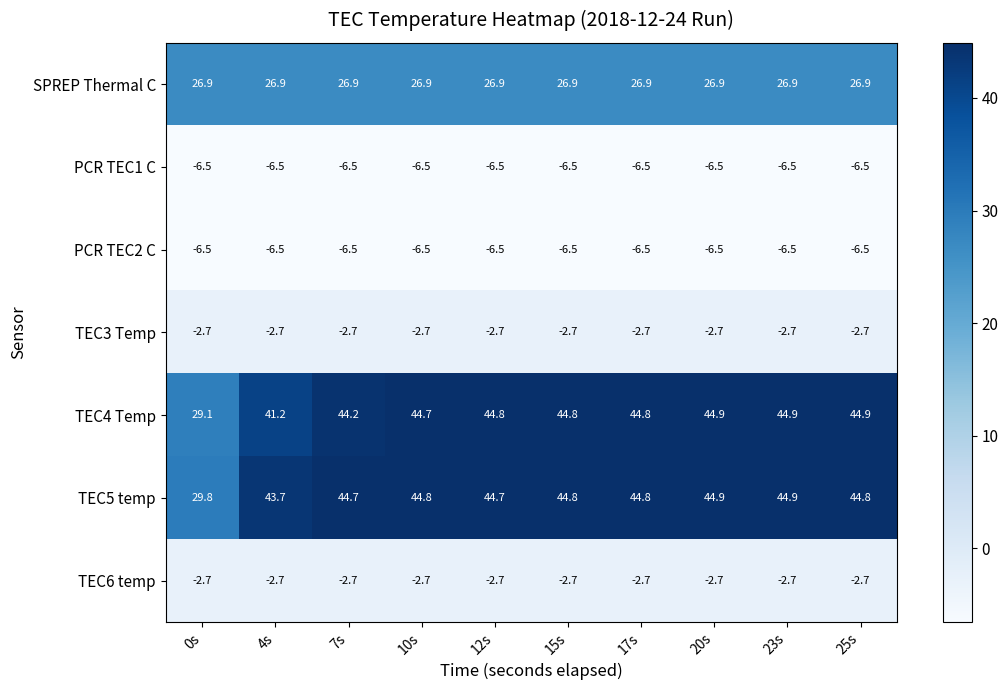

What is the total value across all series at 7s?

97.4